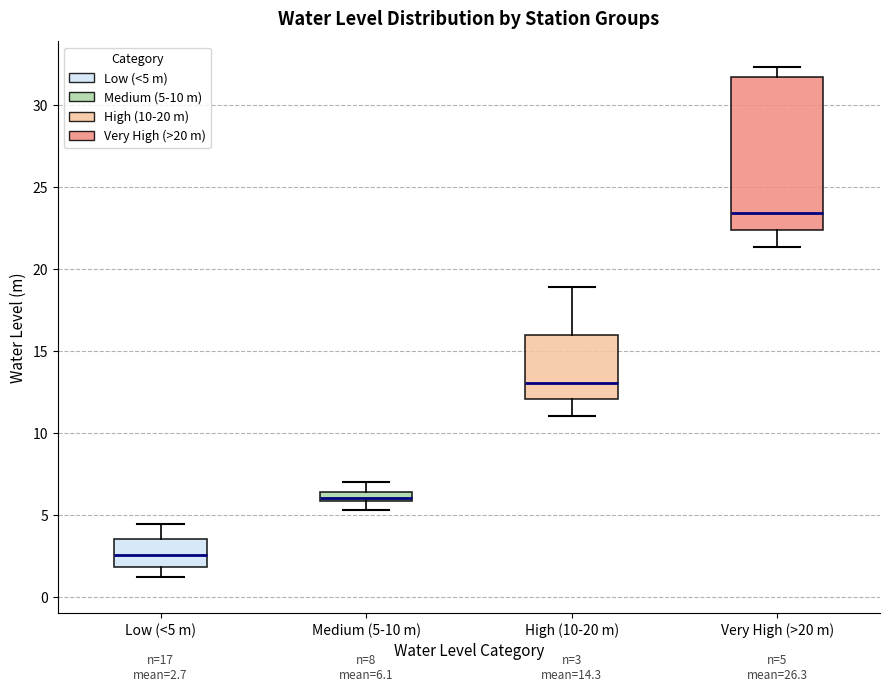

Which box is the tallest, from its lower edge to its upper edge?

Very High (>20 m)